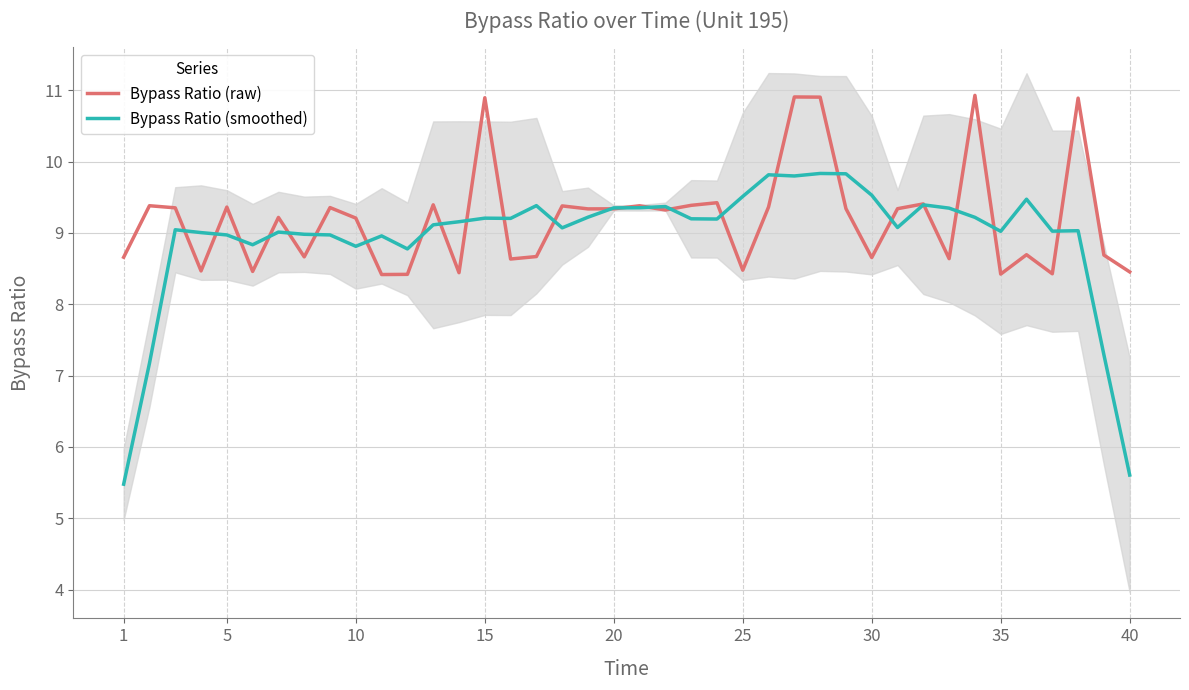

How many interior local peaks does the Bypass Ratio (smoothed) series have?

11